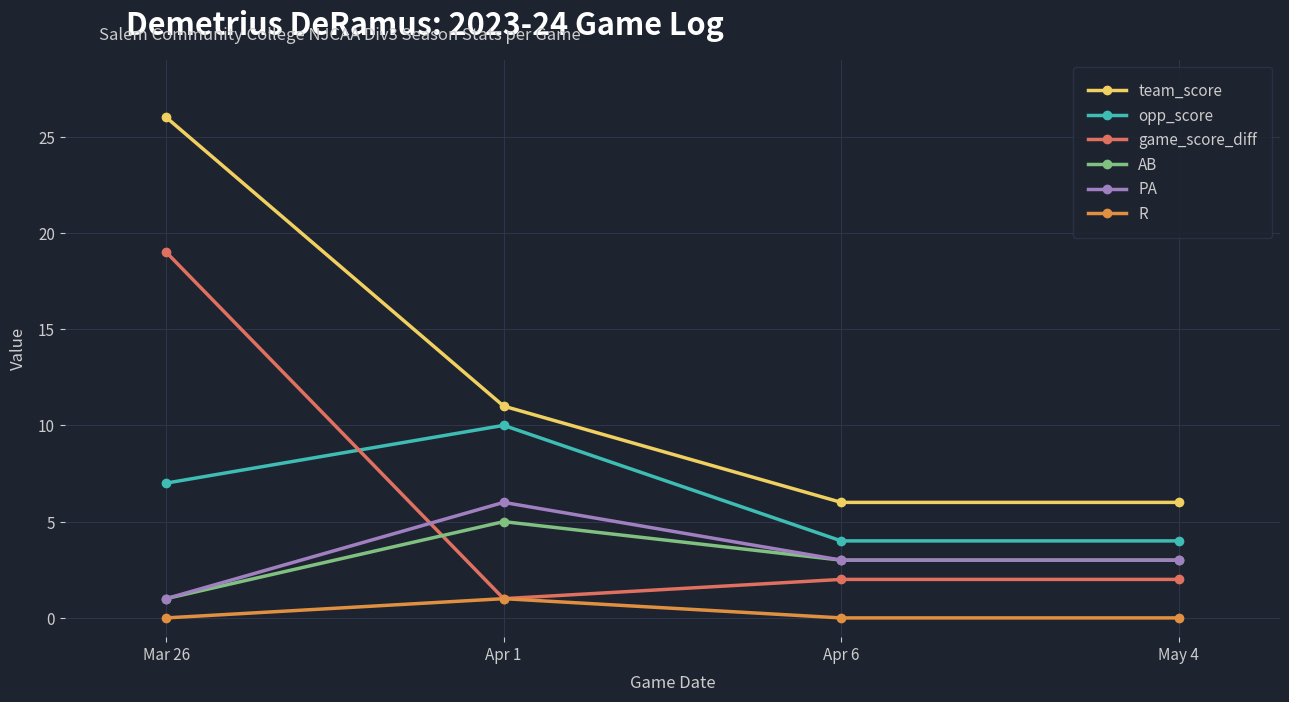

The opp_score series shows 1 at May 4. True or false?

False